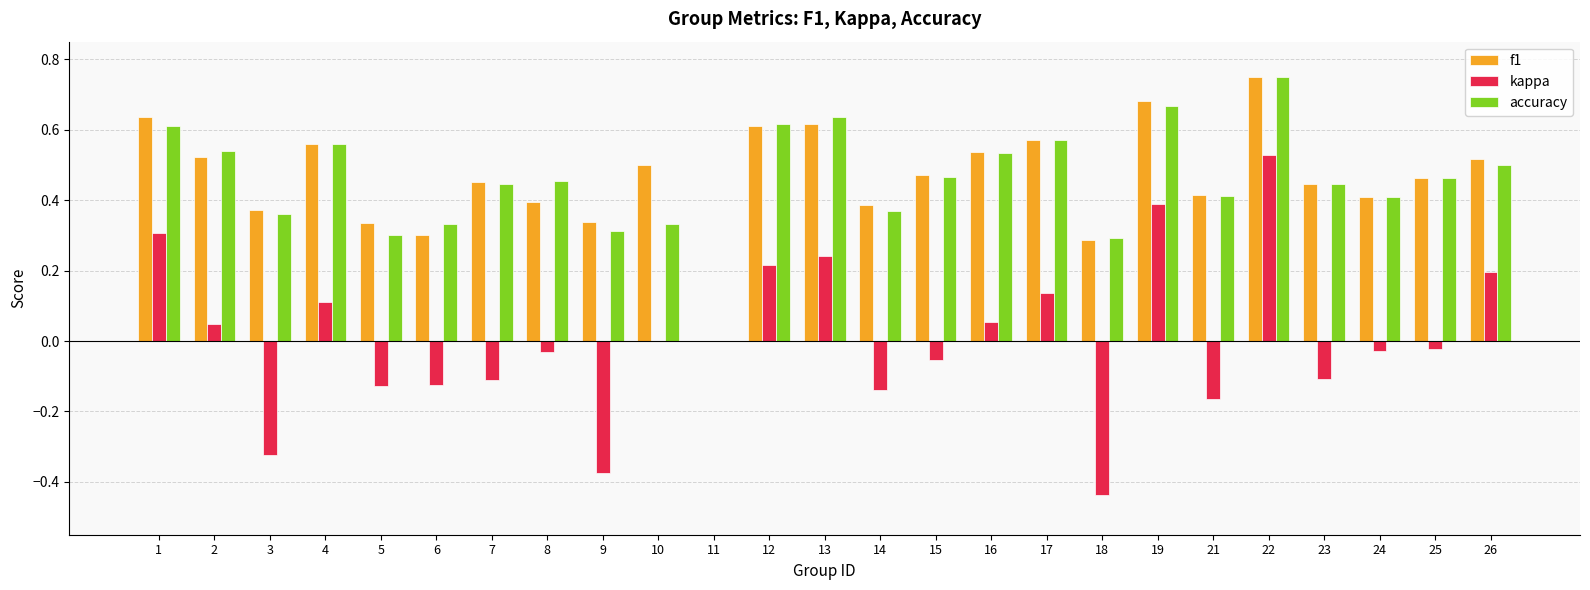

Count the accuracy values in the range 0 to 1.

25